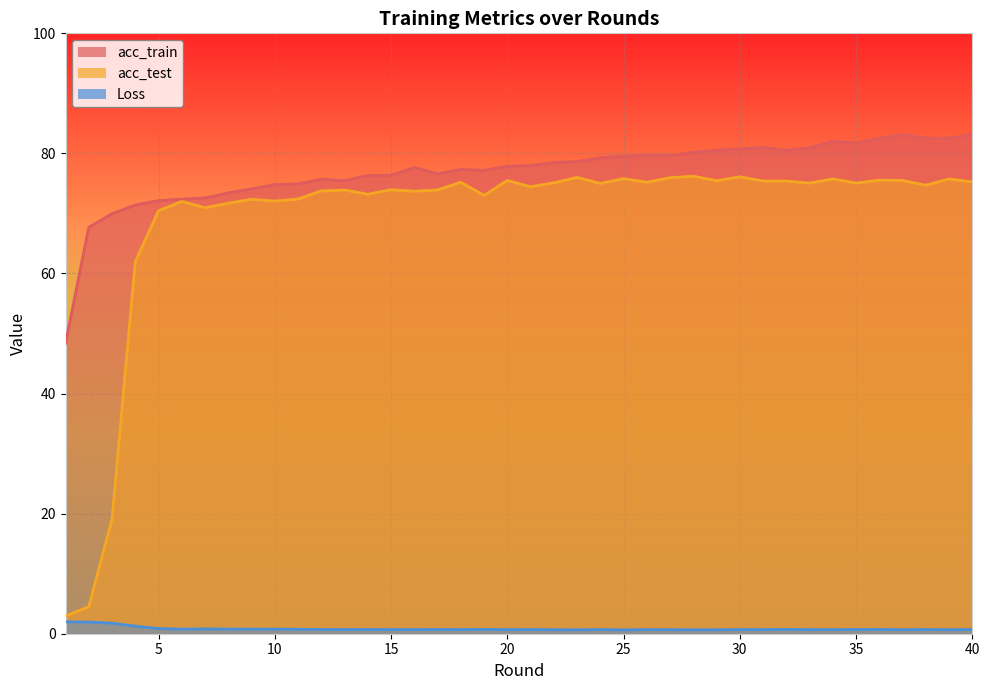

At which category does the chart reach its minimum across all series?

25